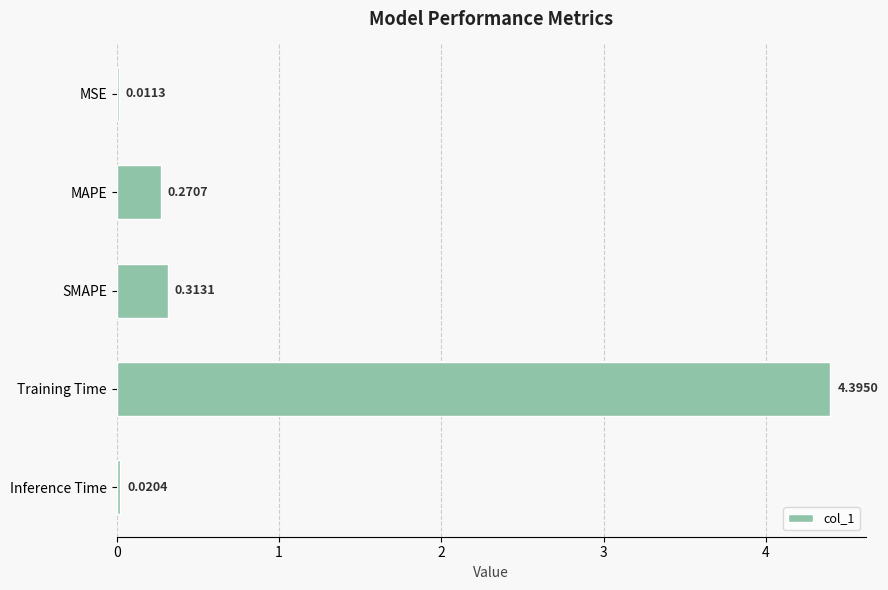

What is the change in value from SMAPE to Training Time?

+4.1